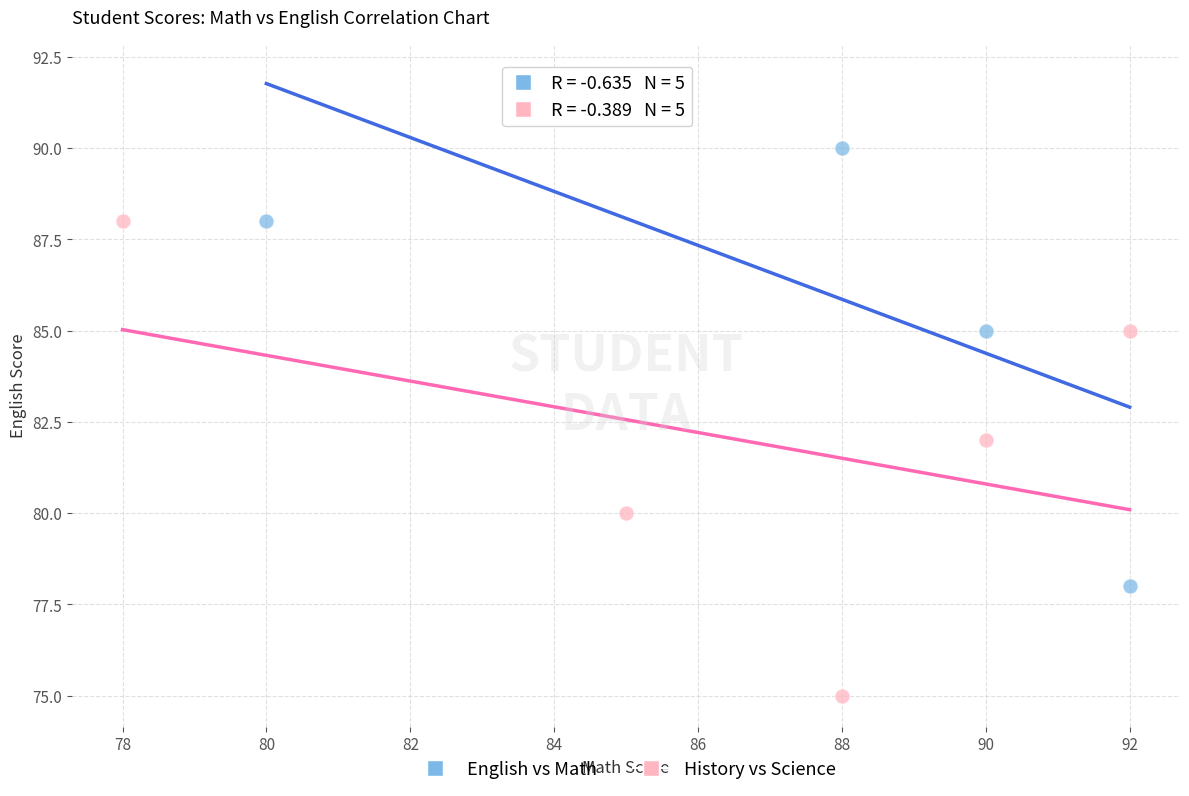

Which series has the largest Y range (max minus min)?

English vs Math